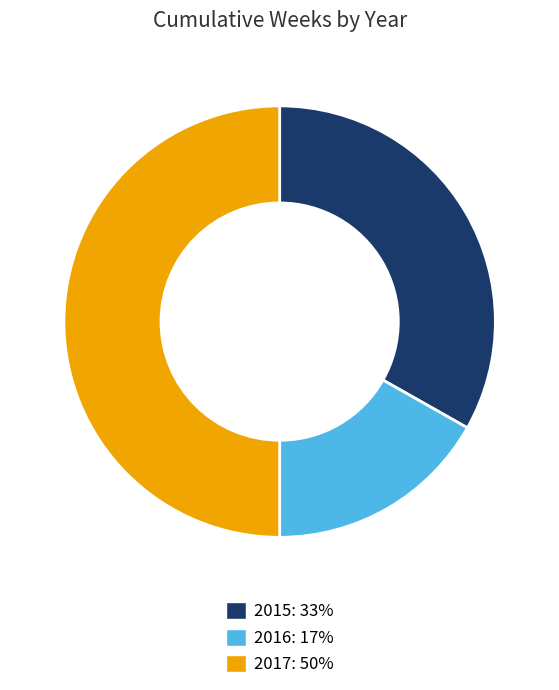

Which category has the biggest portion of the pie?

2017